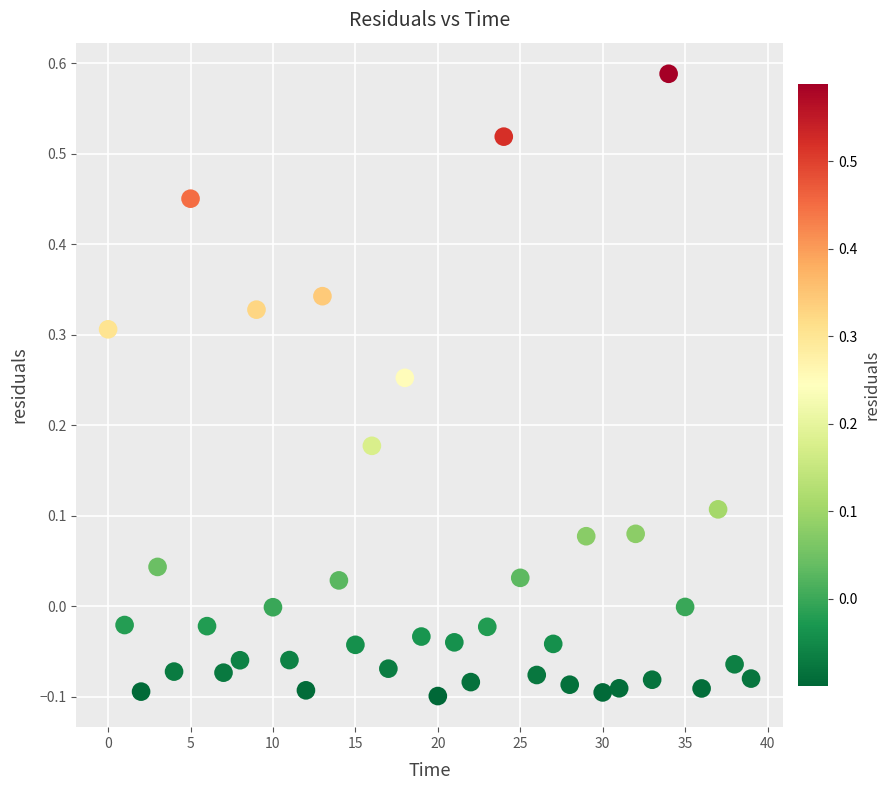

What is the range of Y values (max minus min)?

0.7